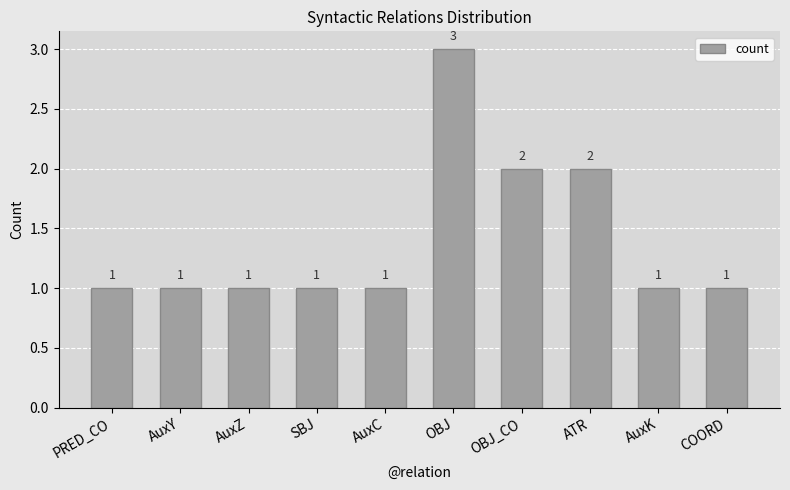

What is the minimum value shown in the chart?

1